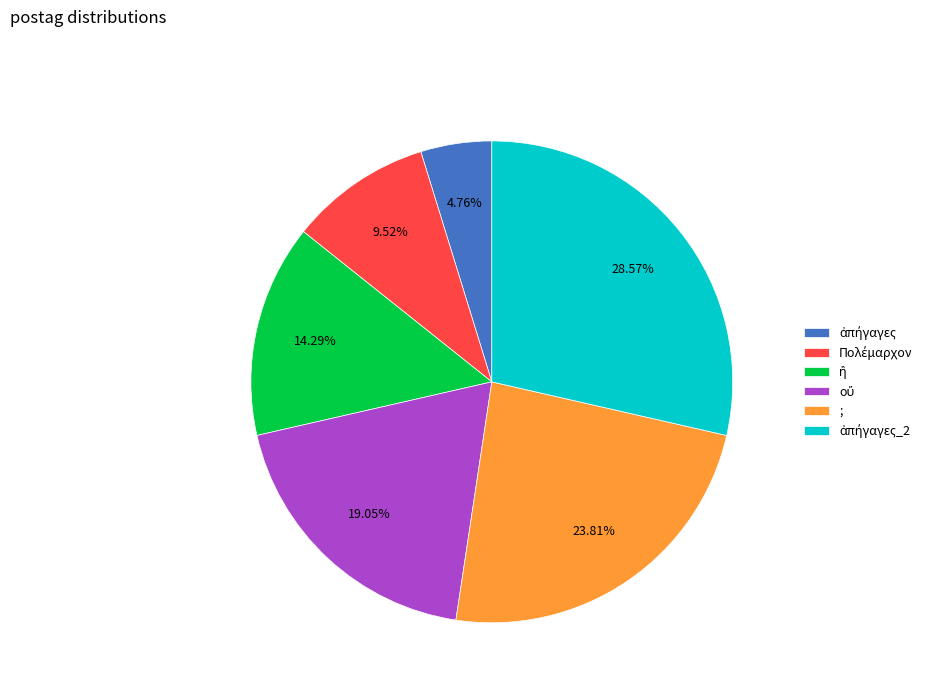

Is there any slice that represents more than half of the pie?

No